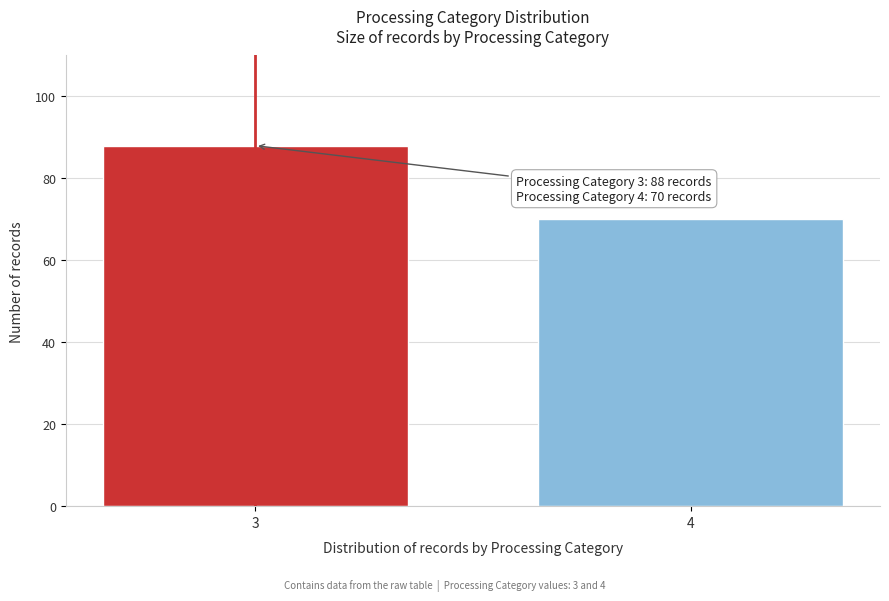

Reading left to right, transcribe all the data shown in this chart.

88	70